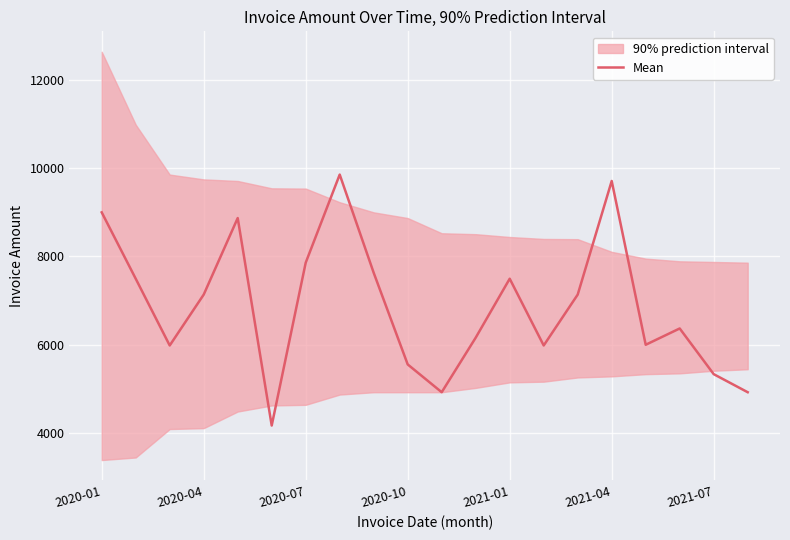

What is the change in value from 9 to 17?

+814